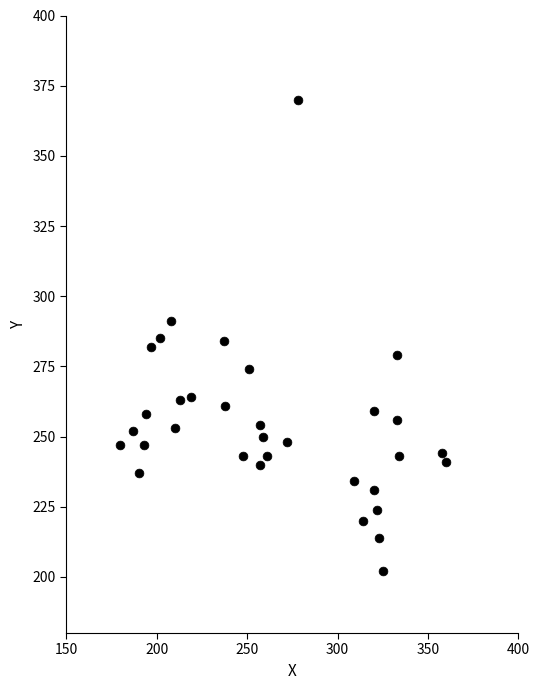

What is the range of X values (max minus min)?

180